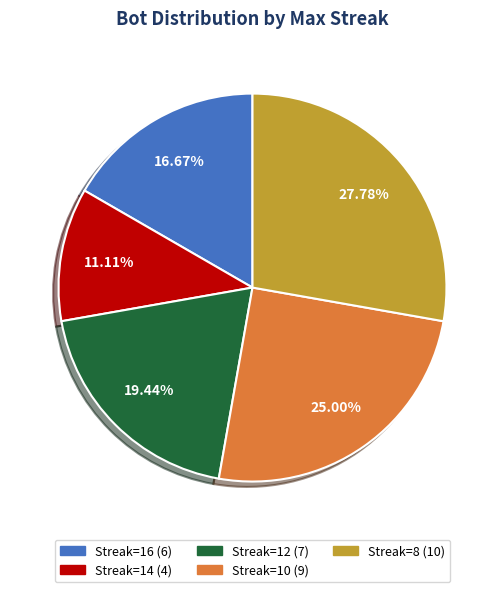

To the nearest percent, what is the average slice percentage?

20%